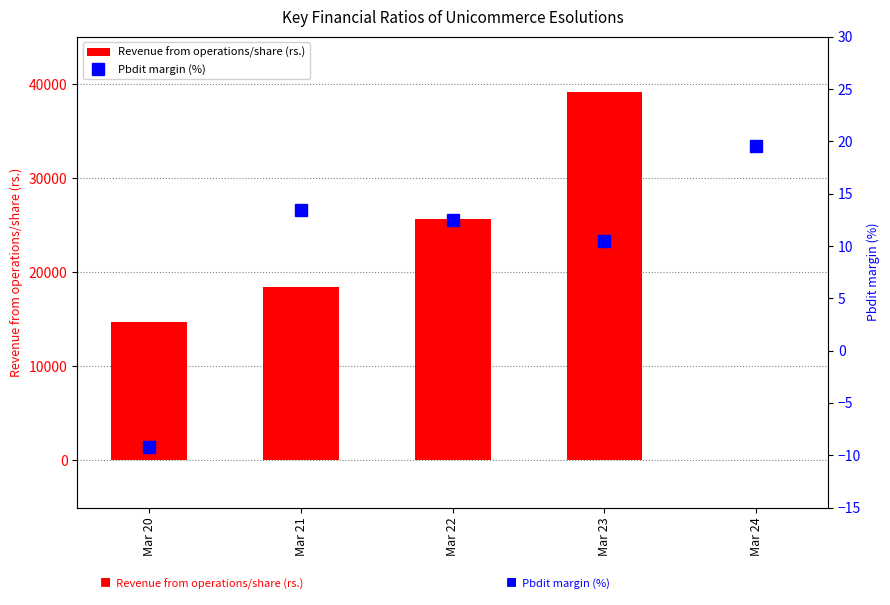

List the series in order of their peak value, highest first.

Revenue from operations/share (rs.), Pbdit margin (%)